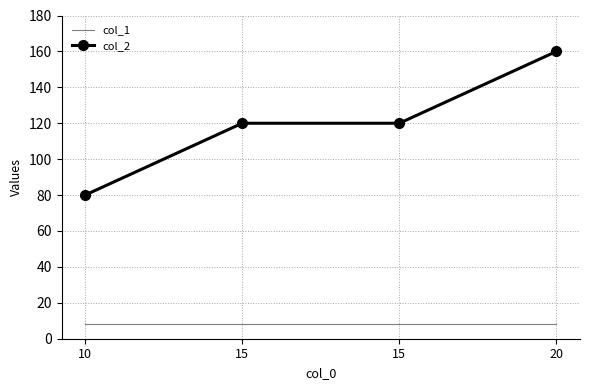

At which label is col_2 closest to 120?

15